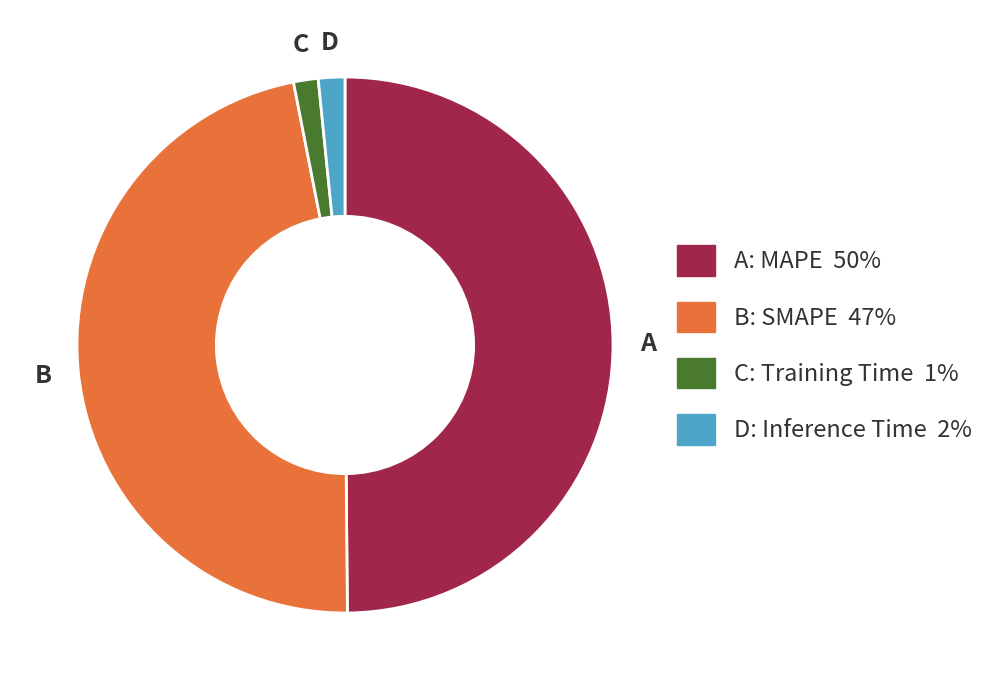

How many slices are in this pie chart?

4